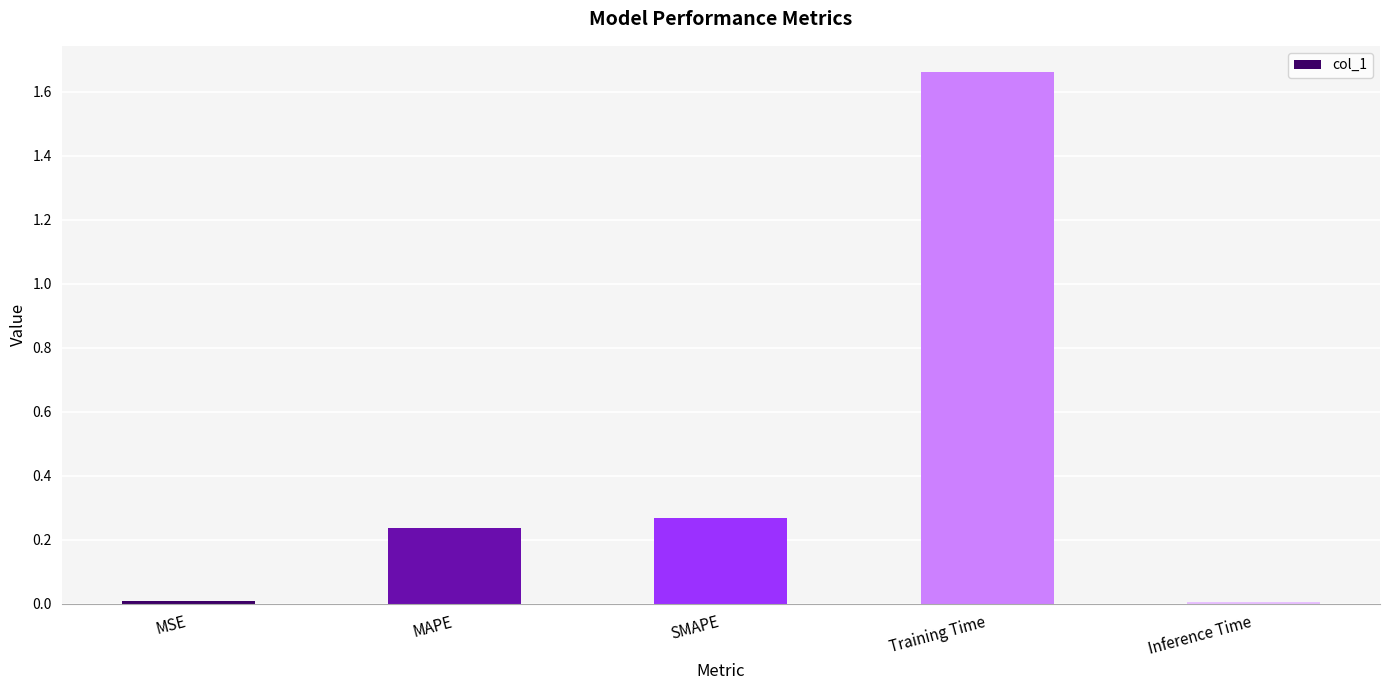

What position from the left is Inference Time?

5